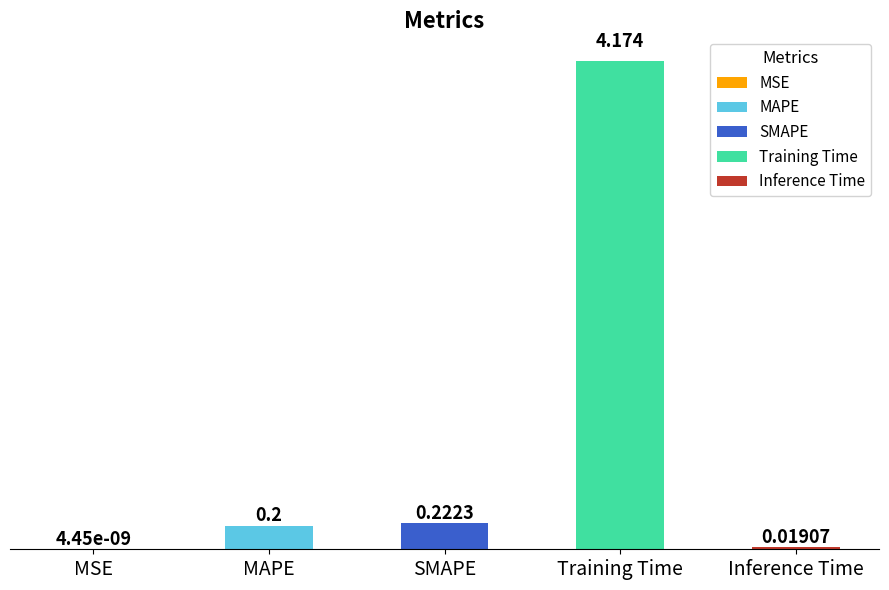

Which has a higher value, Inference Time or SMAPE?

SMAPE